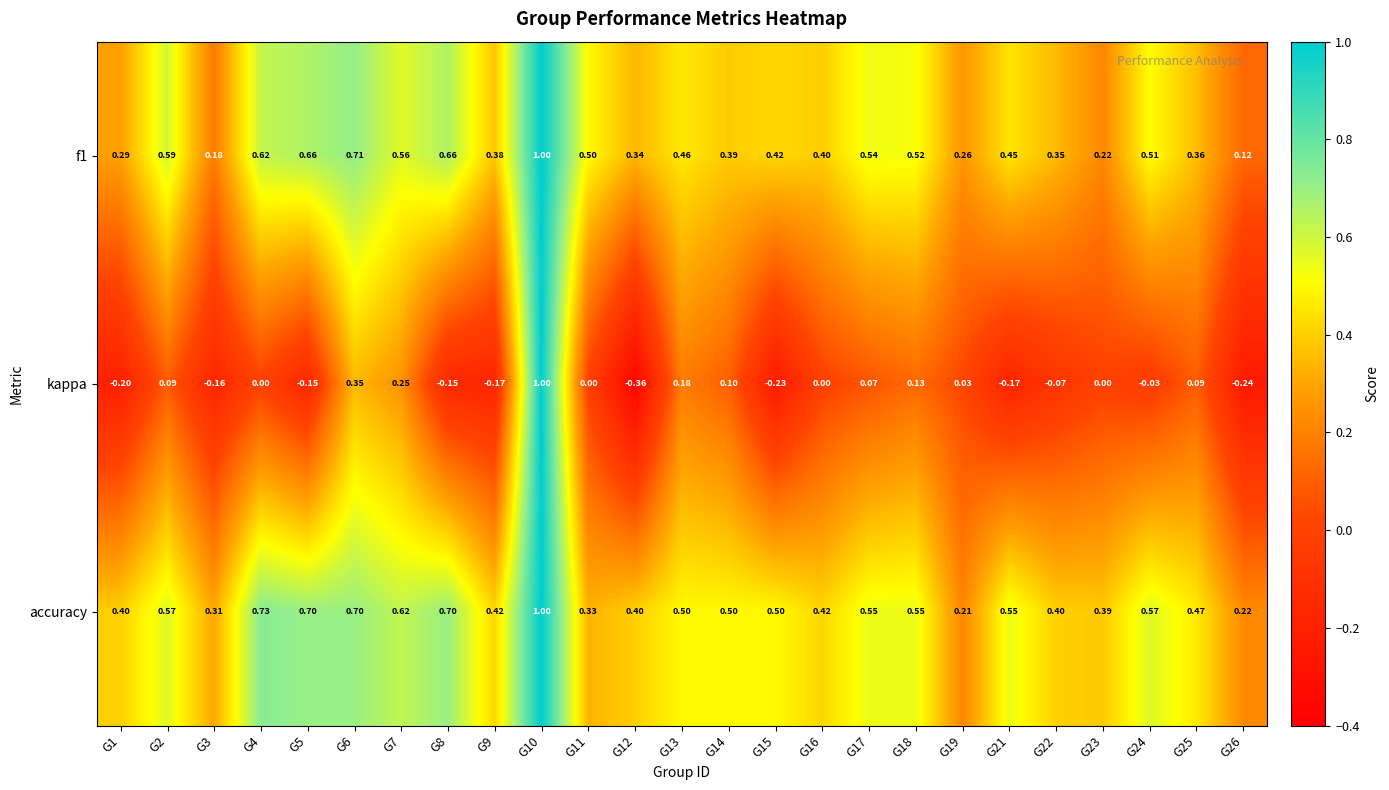

Which series has the widest spread of values?

kappa